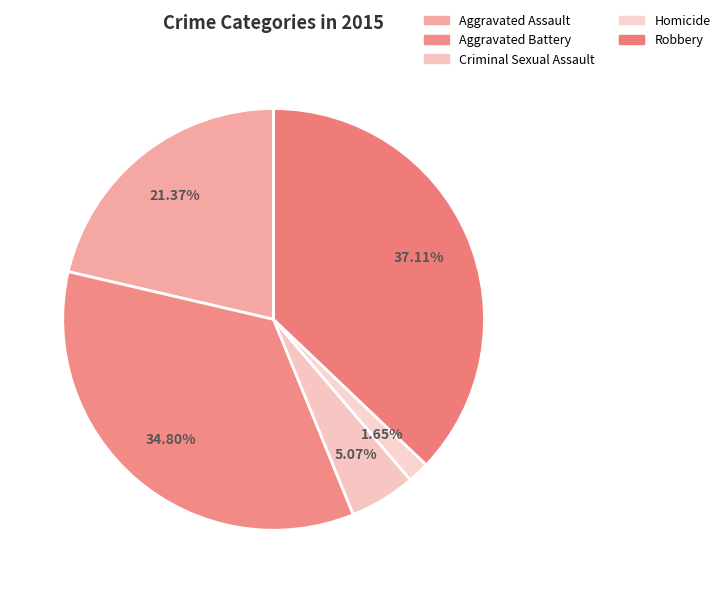

Which slice is the largest?

Robbery